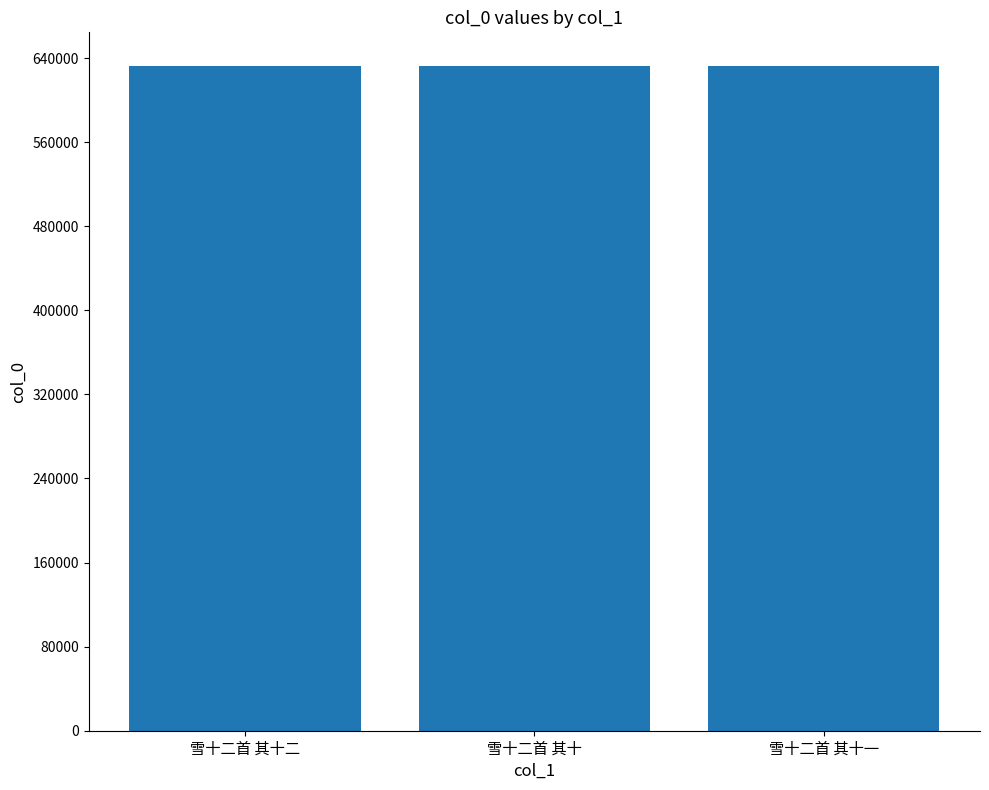

What is the greatest value displayed?

632790